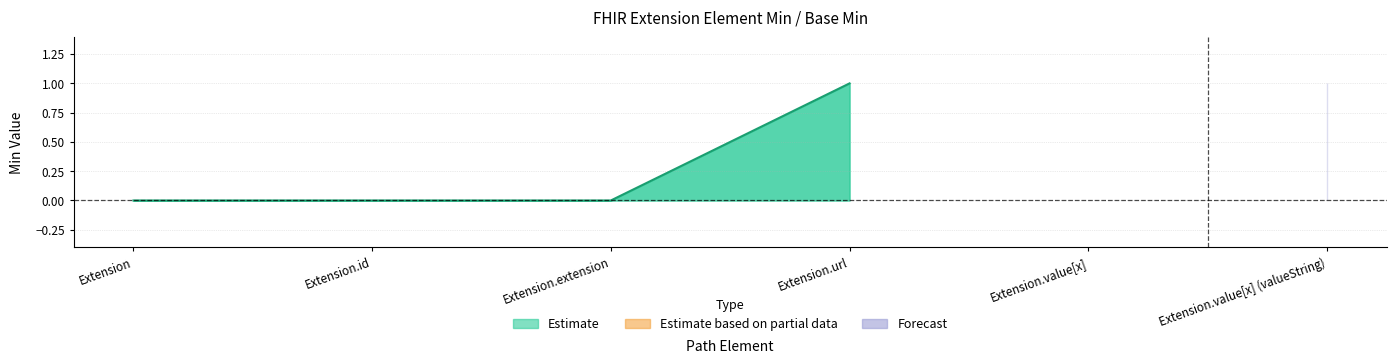

Does the chart display data point markers on the line(s)?

No